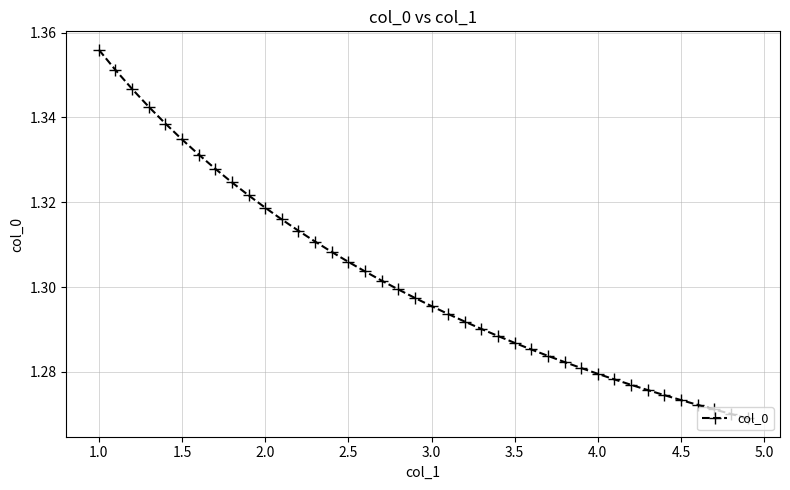

True or false: there are more than 1 points higher than both neighbors.

False